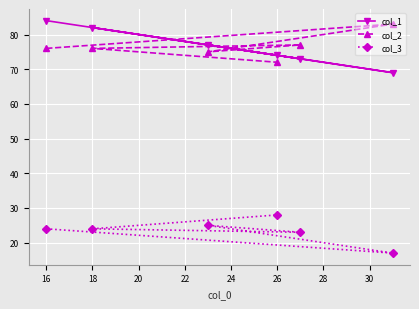

What is the total value across all series at 18?

182